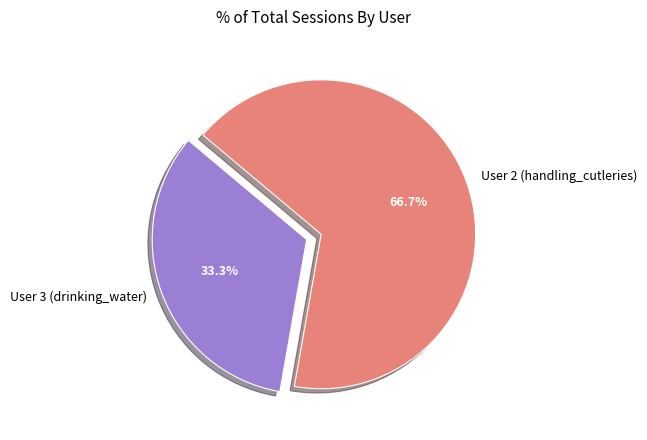

What percentage is the User 2 (handling_cutleries) slice, to the nearest percent?

67%